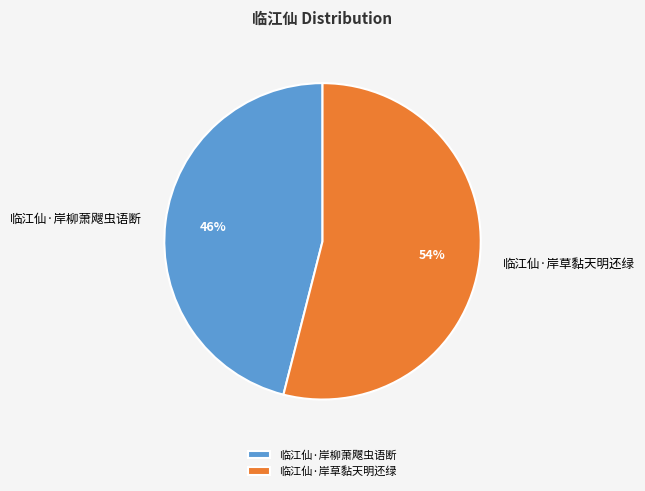

To the nearest percent, what percentage of the pie is 临江仙·岸草黏天明还绿?

54%